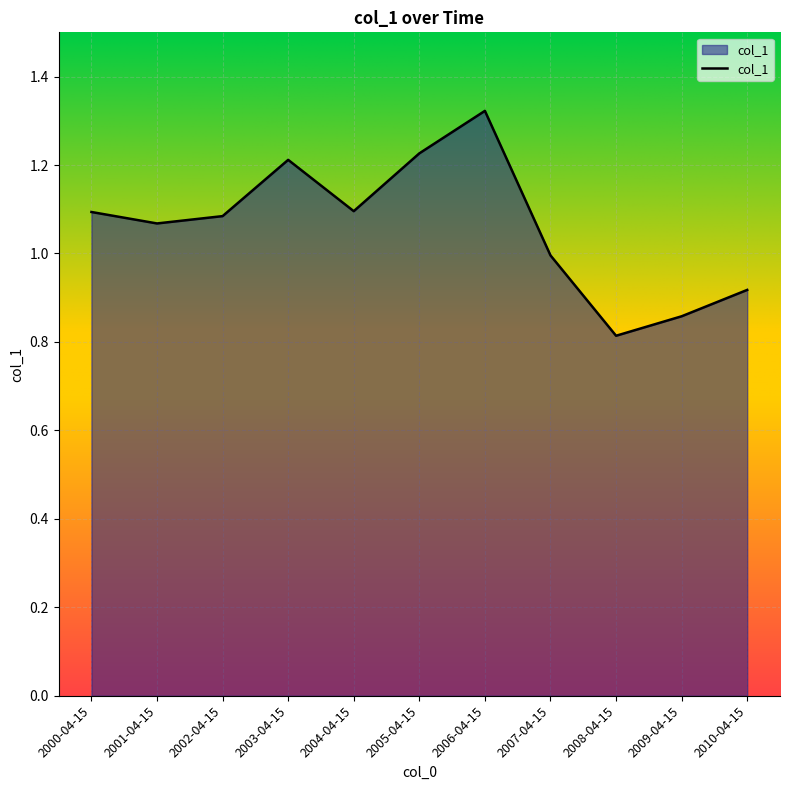

What is the difference between the values at 2008-04-15 and 2001-04-15?

0.3